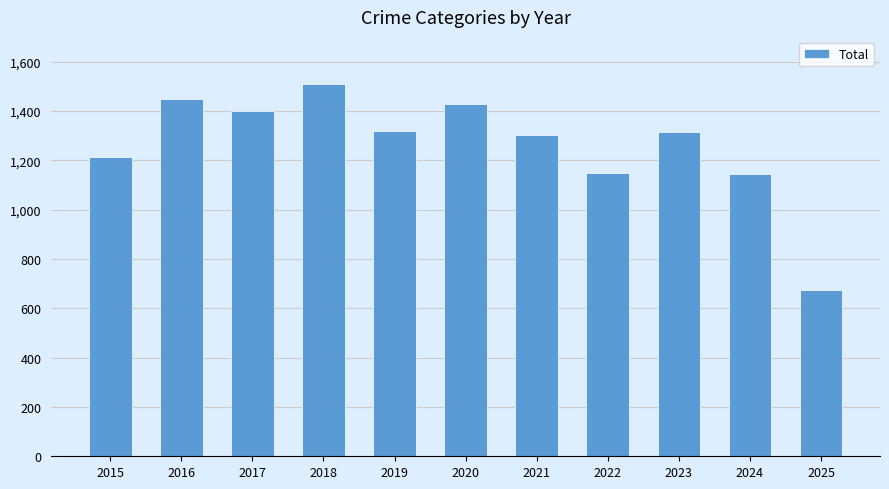

Which has a higher value, 2024 or 2018?

2018